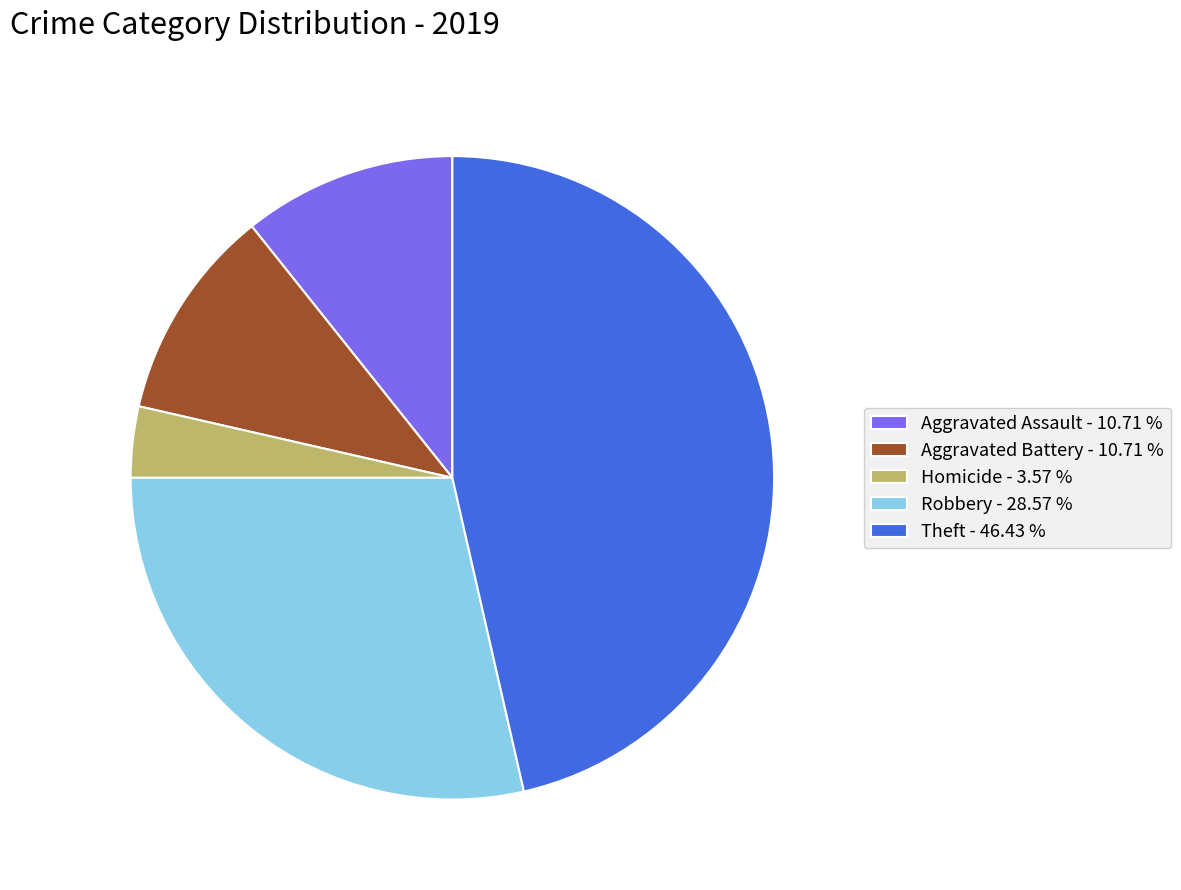

Which category has the smallest portion of the pie?

Homicide - 3.57 %